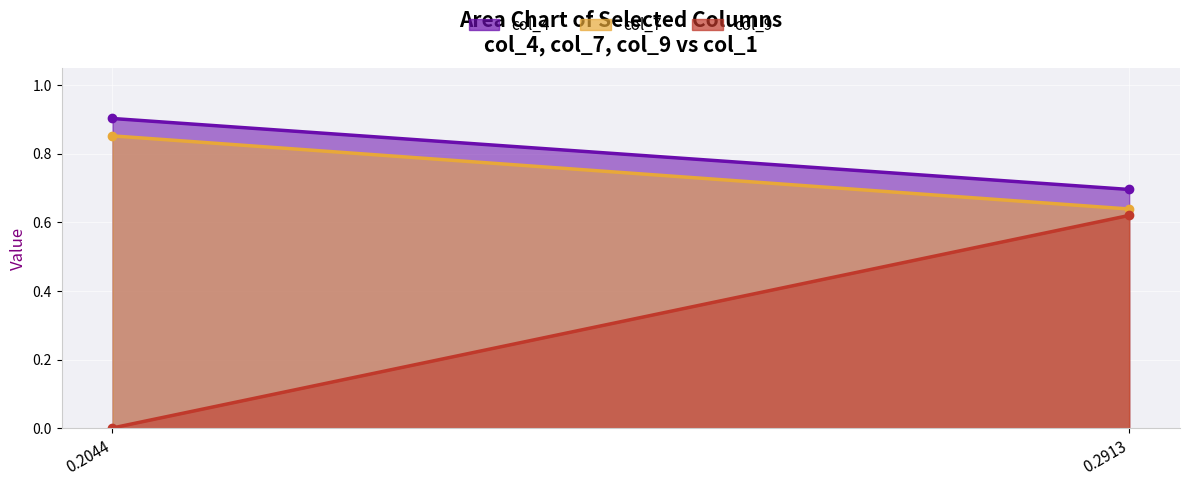

Count the col_4 values in the range 0 to 1.

2